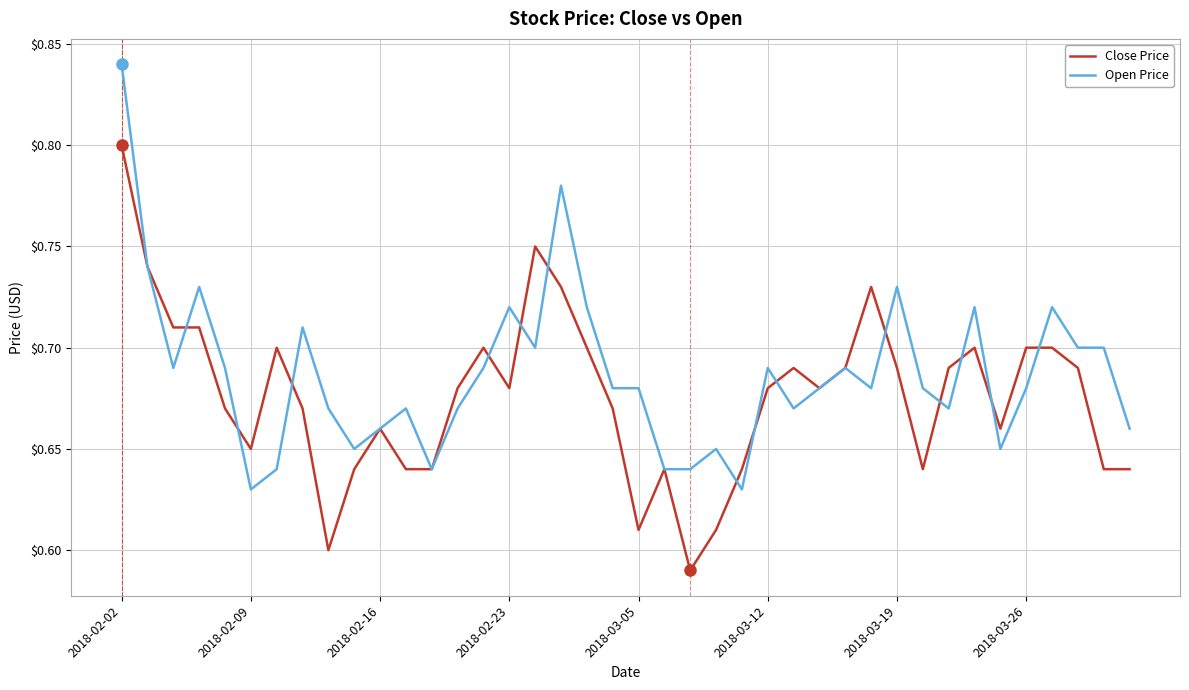

List the series in order of their peak value, lowest first.

Close Price, Open Price